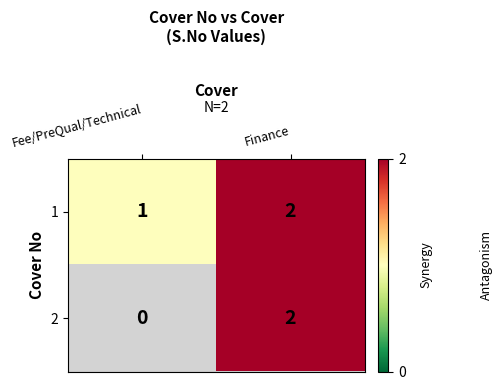

What is the maximum value shown in the chart?

2.0